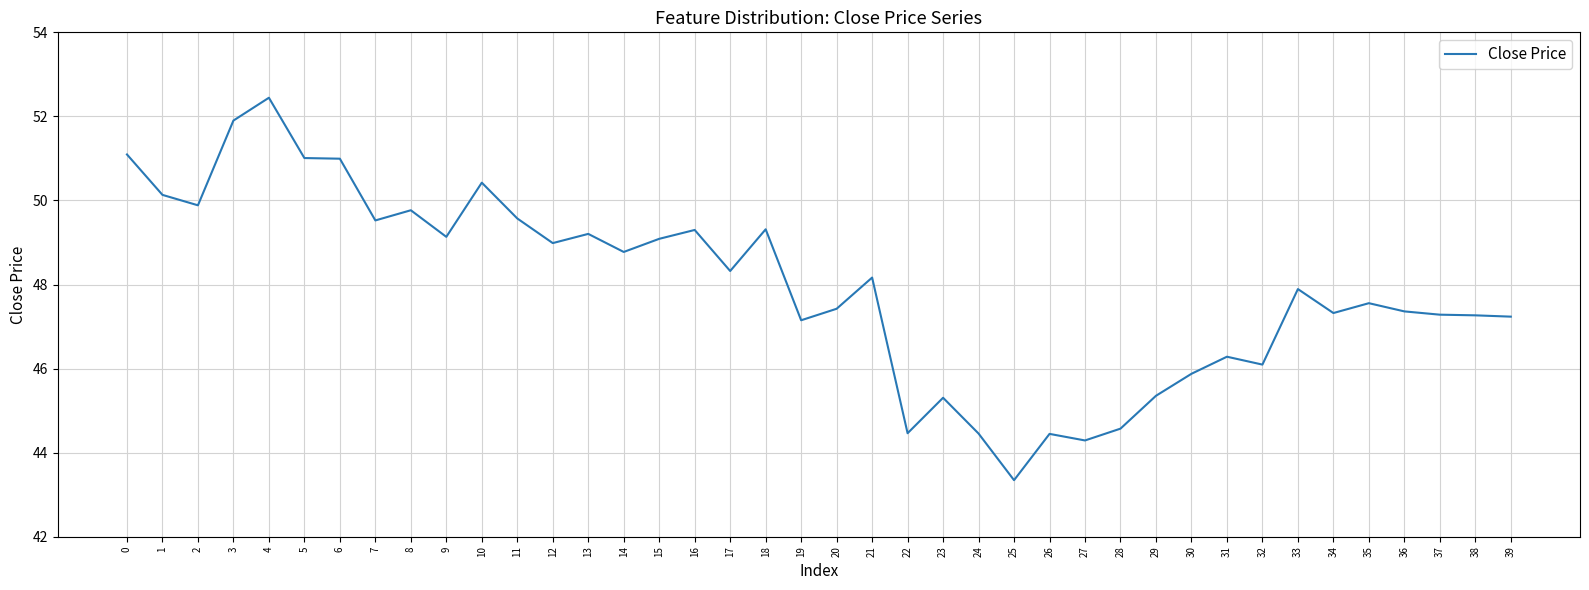

What is the difference between the maximum and minimum values?

9.1